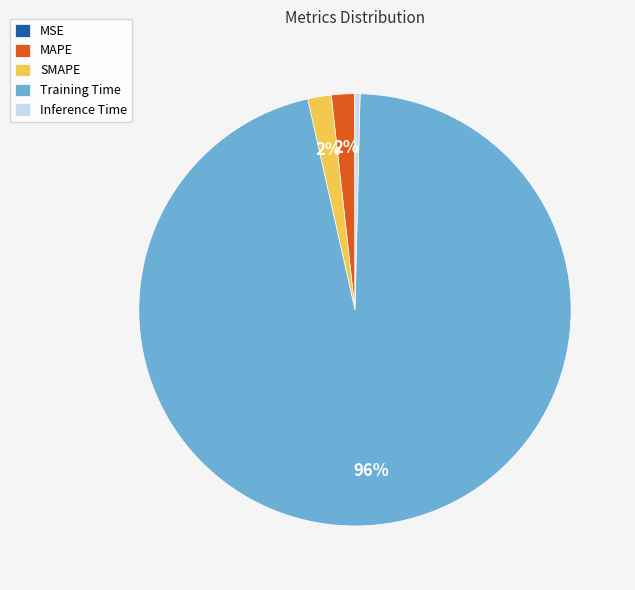

What percentage is the Training Time slice, to the nearest percent?

96%